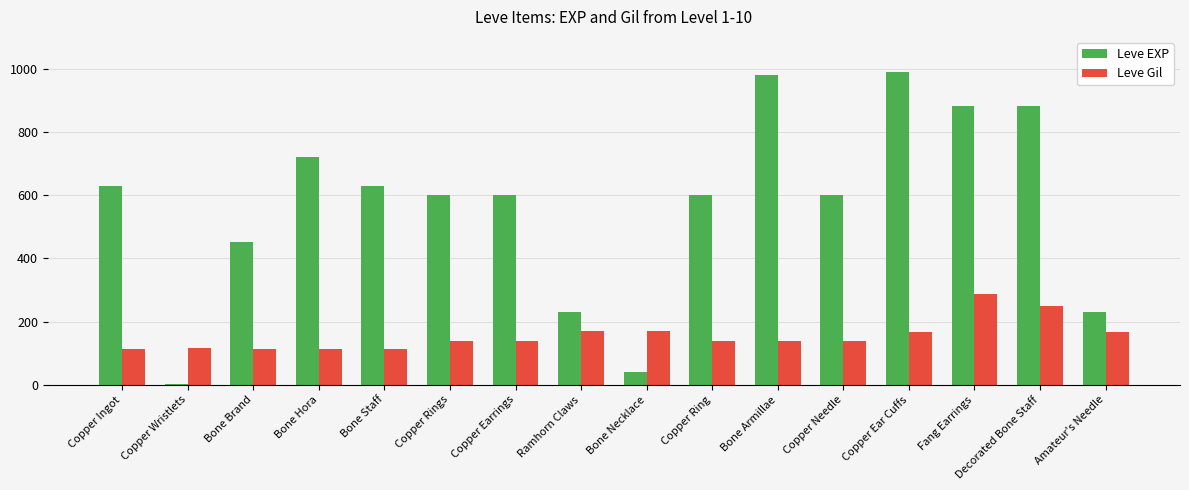

At which label is Leve EXP closest to 495?

Bone Brand